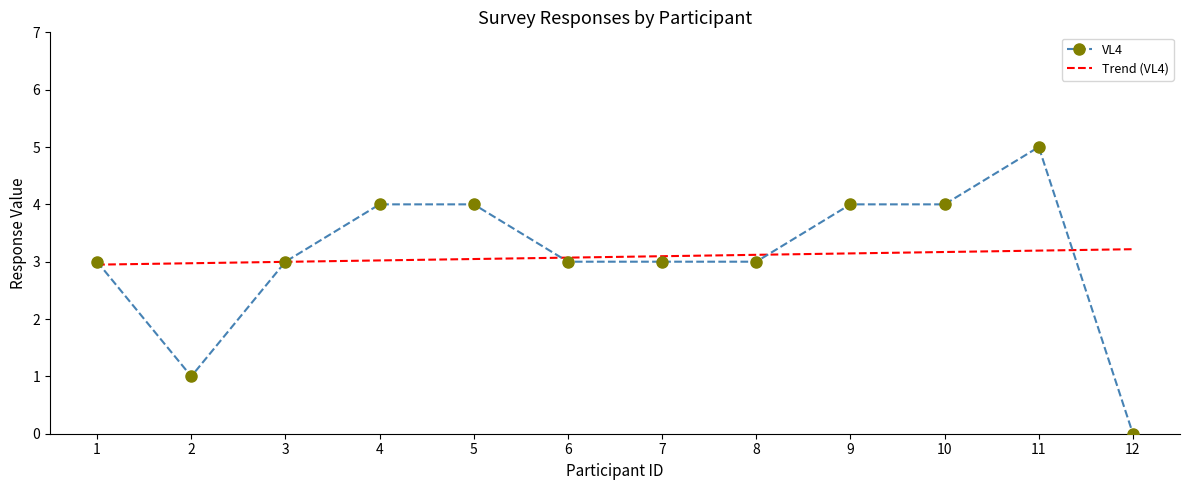

What is the difference between the second highest and minimum values in the VL4 series?

4